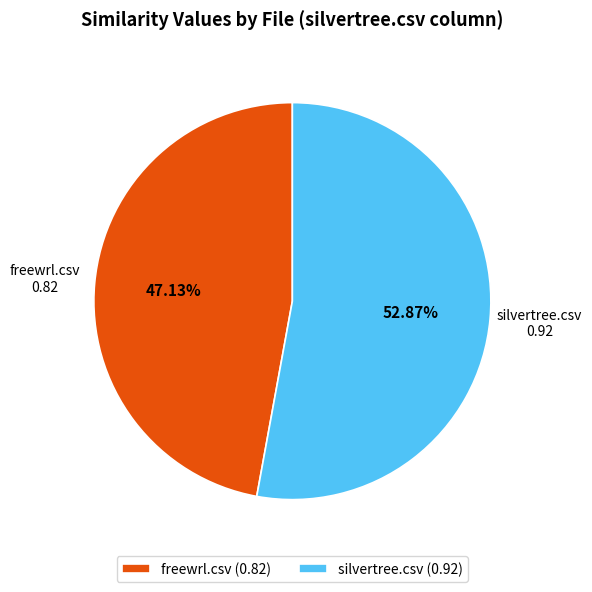

To the nearest percent, what portion does freewrl.csv represent?

47%